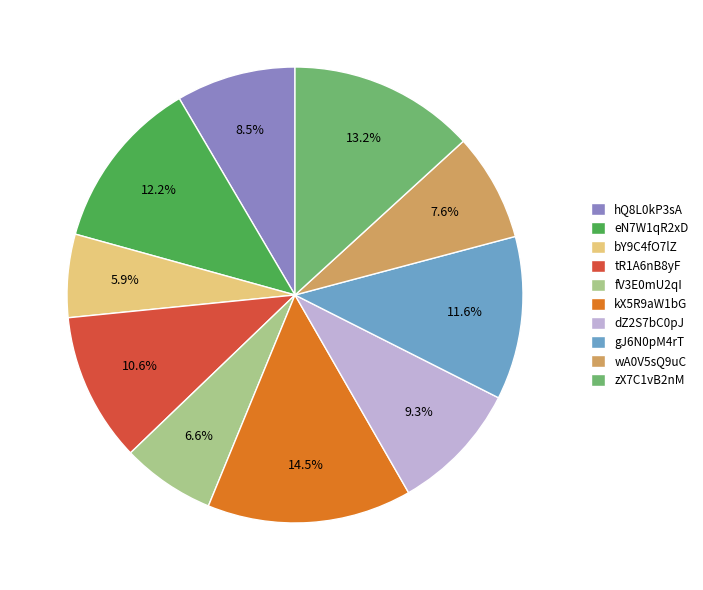

Does any single category account for the majority?

No